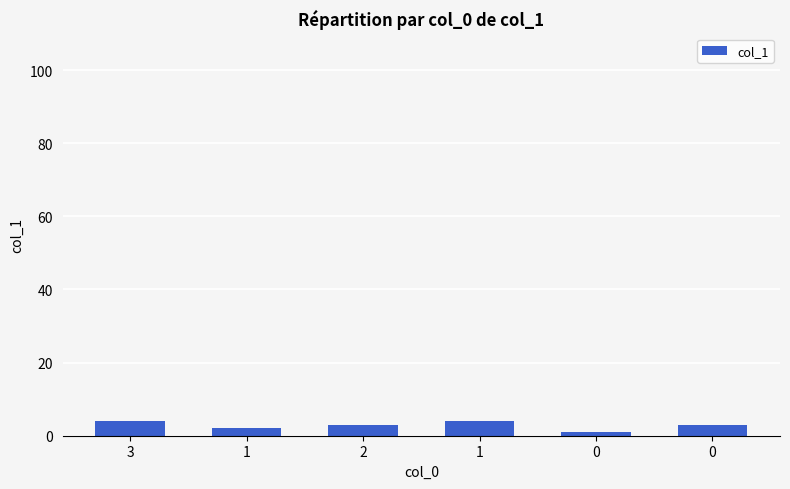

How many bars are there in total?

6